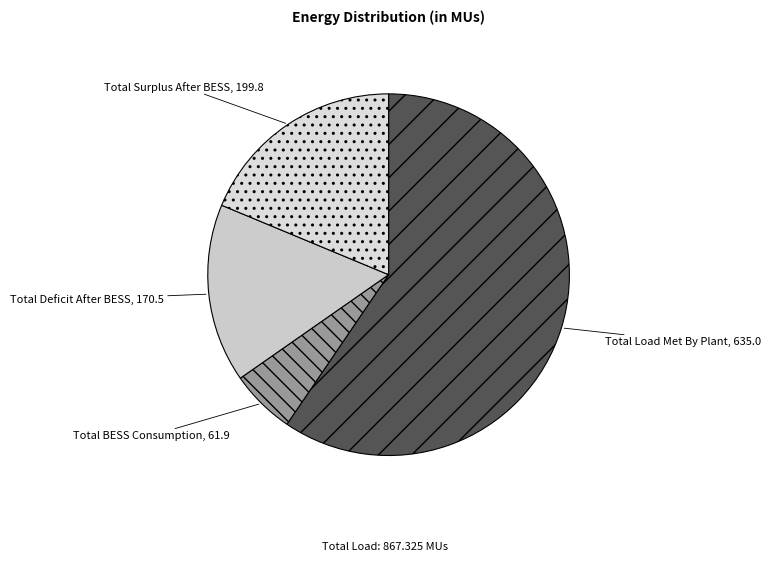

How many slices are in this pie chart?

4